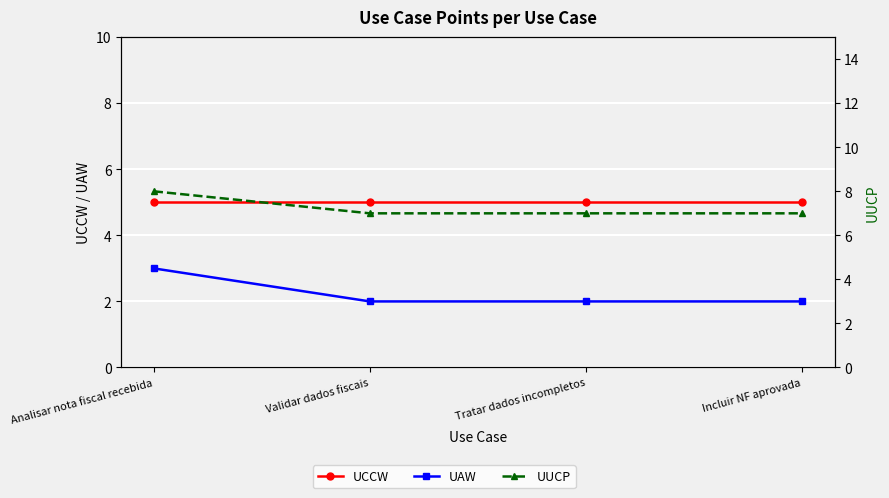

Count the UUCP values in the range 7 to 8.

4